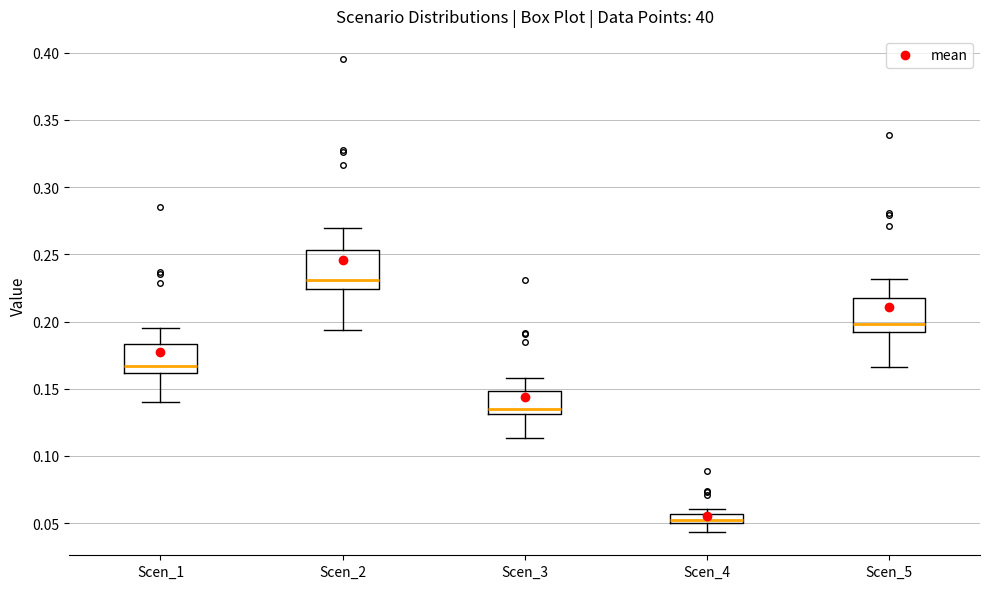

Where is the upper edge of the box for Scen_2 on the y-axis? The values are not printed on the chart, so give them approximately, as read against the axis.

0.255